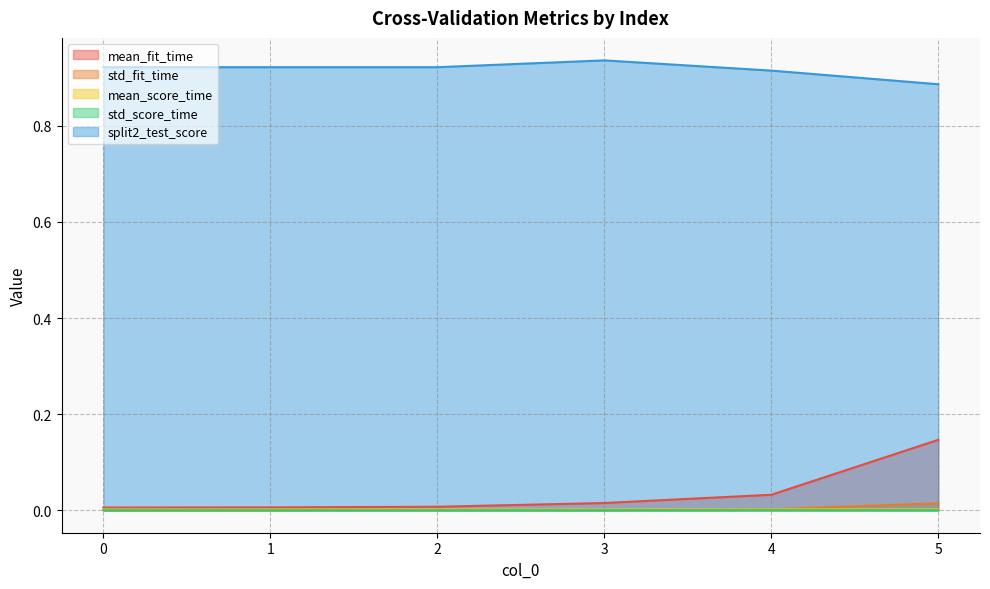

Which series has the largest total across all categories?

split2_test_score